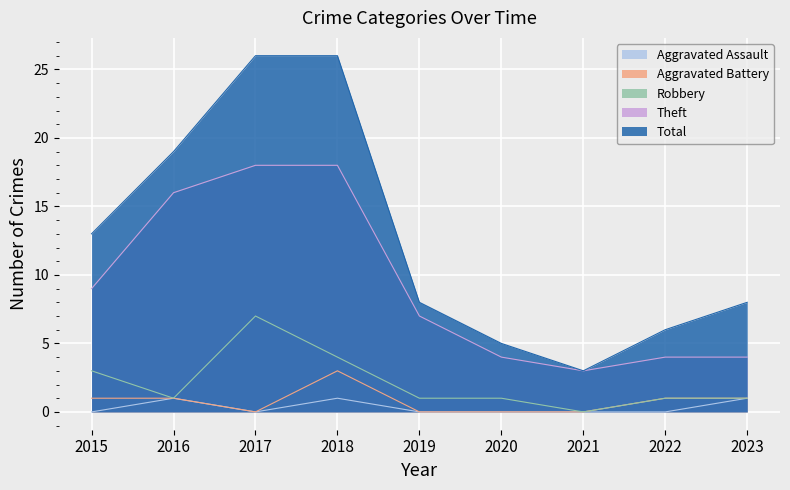

What is the difference between the second highest and minimum values in the Aggravated Battery series?

1